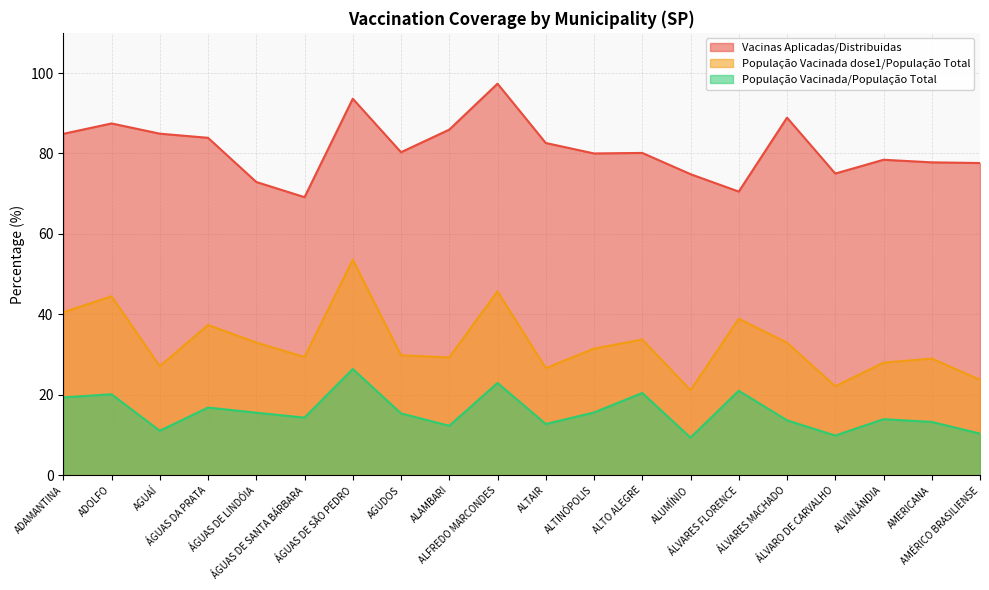

At which category is the sum across all series the highest?

ÁGUAS DE SÃO PEDRO